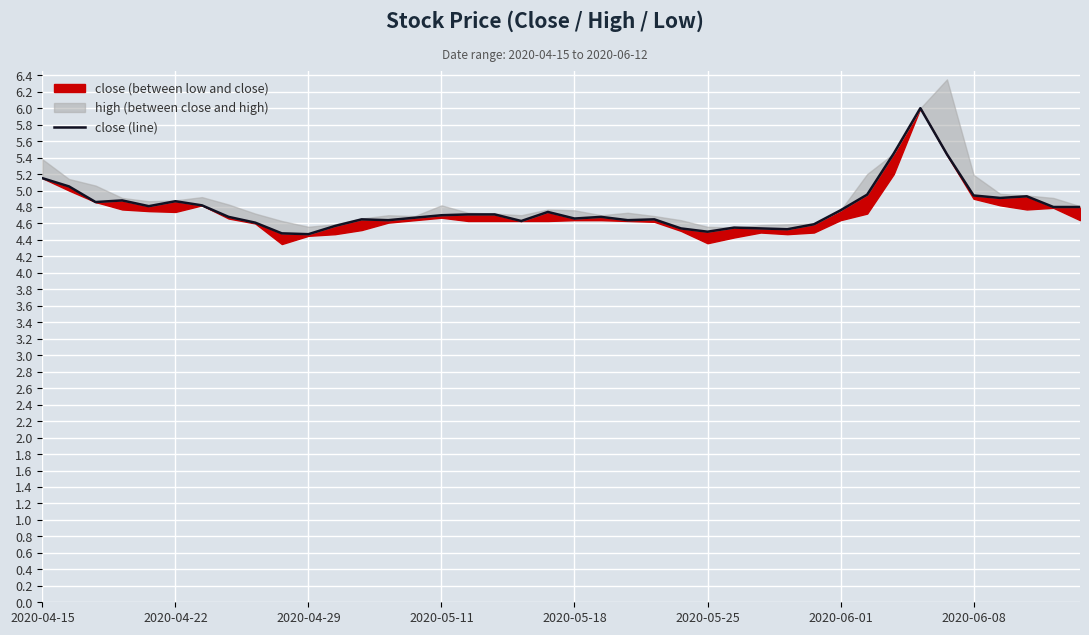

True or false: there are more than 2 points higher than both neighbors.

True